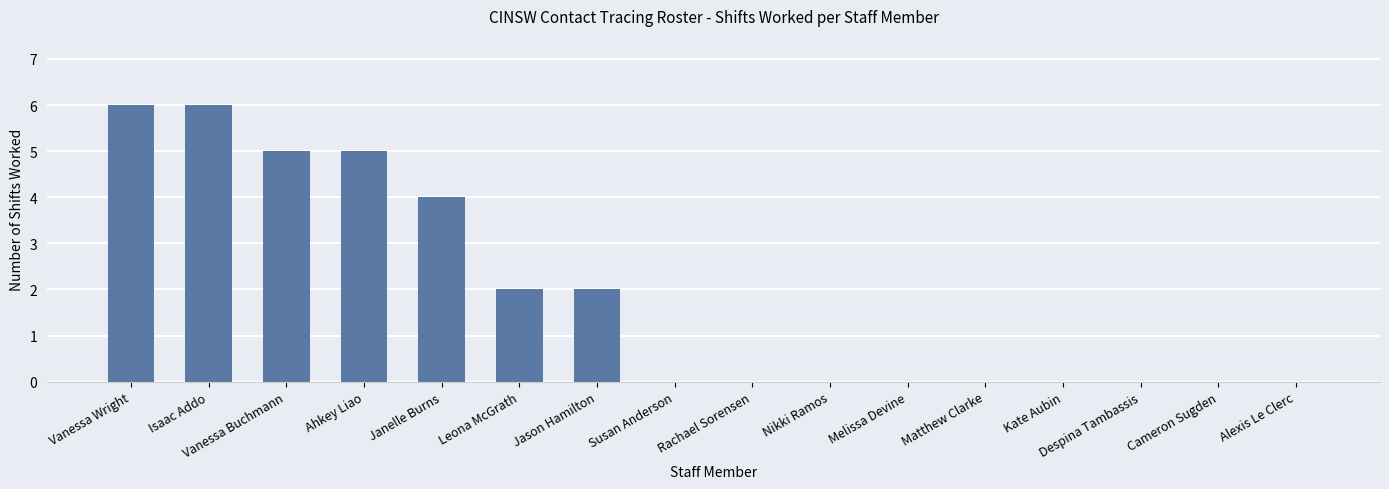

What is the greatest value displayed?

6